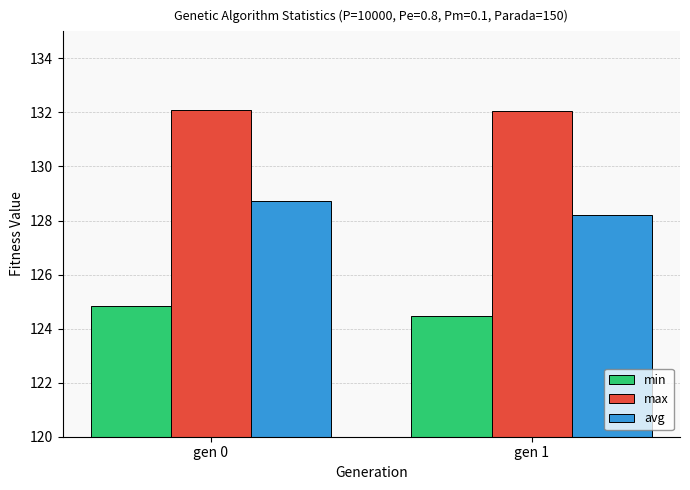

True or false: min has a value of 64.7 at gen 0.

False